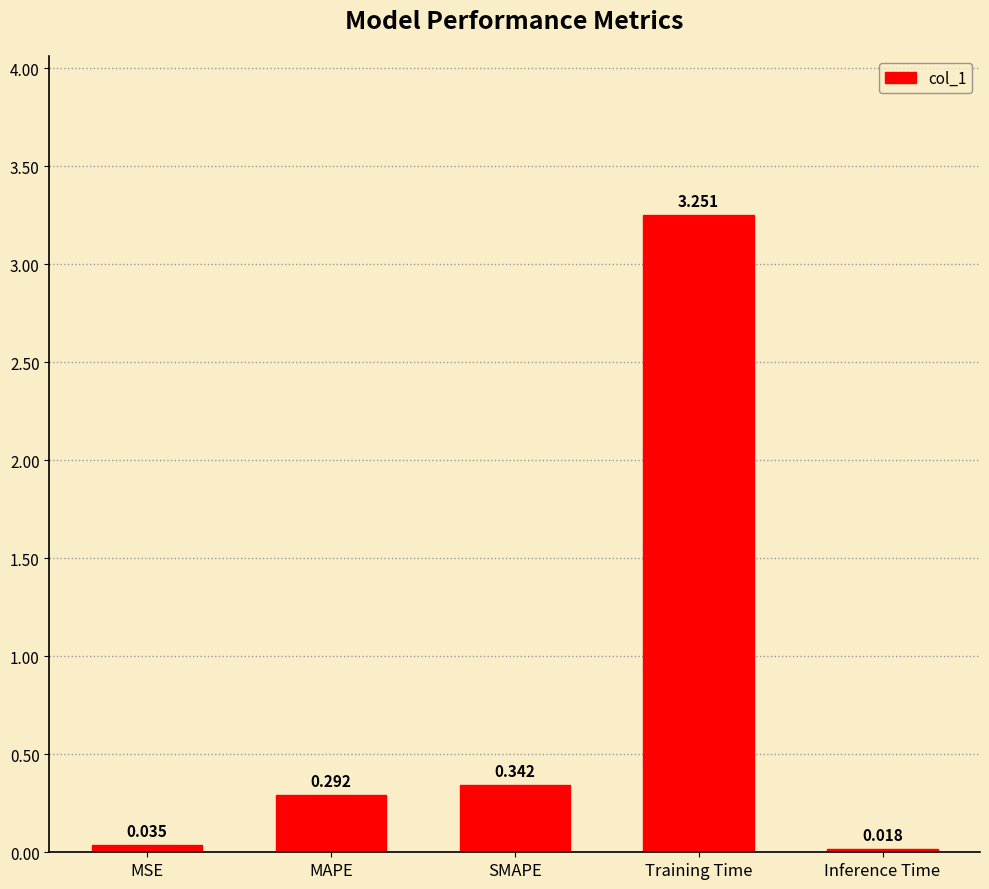

Rank the categories by value from lowest to highest.

Inference Time, MSE, MAPE, SMAPE, Training Time